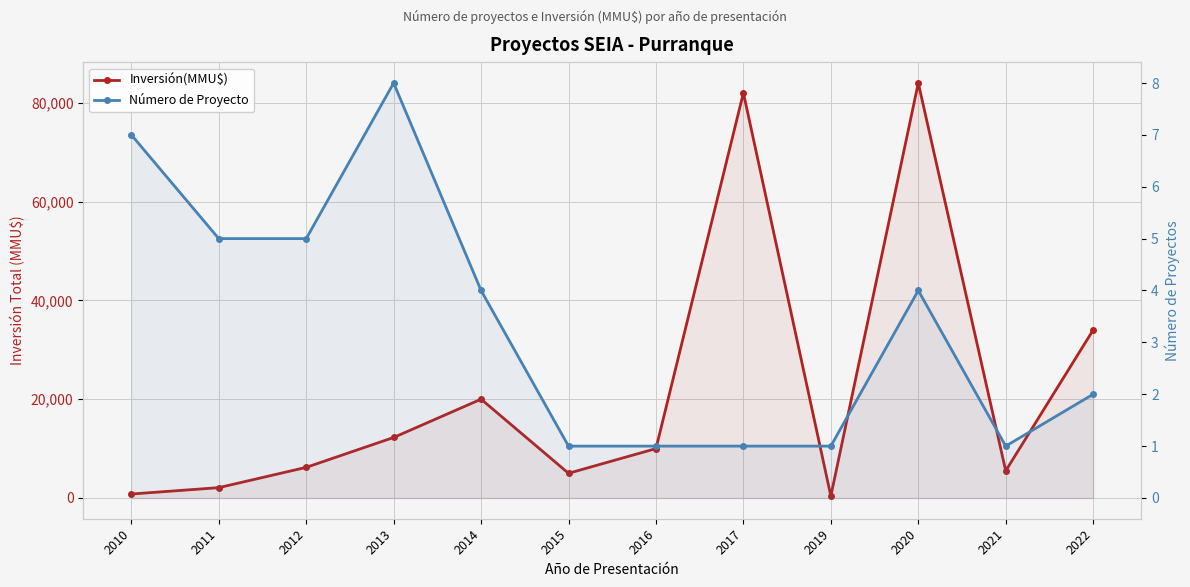

What is the value of the Inversión(MMU$) point at the 7th from the left?

10000